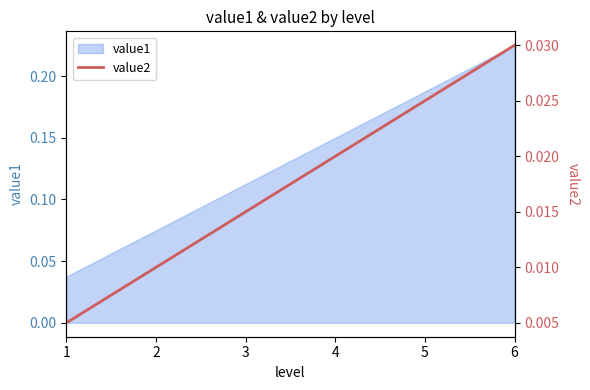

Between 2 and 1, which is larger?

2